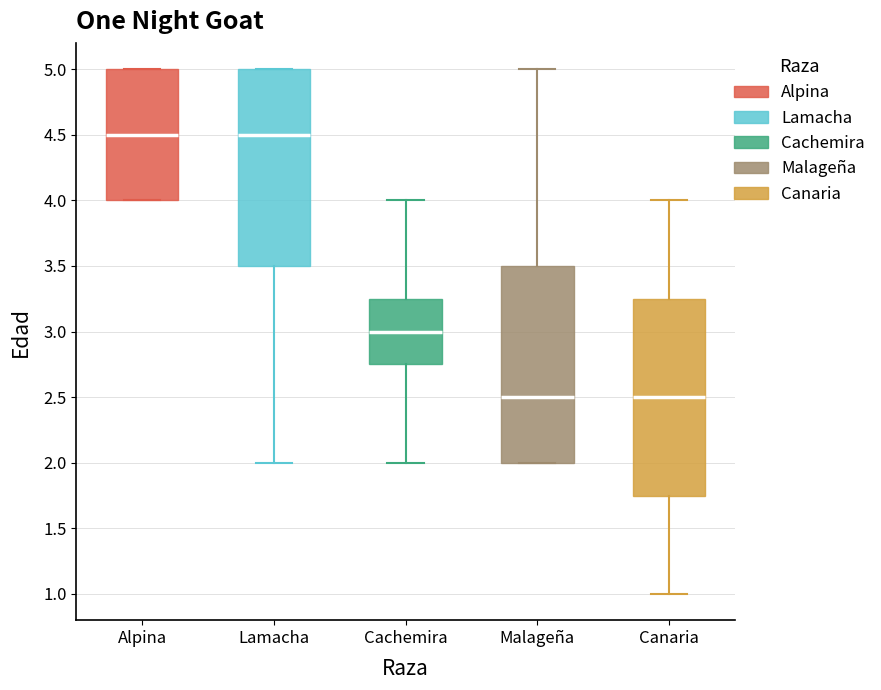

Reading left to right, transcribe this box plot: for each box, give where its median line is, the range the box spans, and where its two whiskers end, as read against the y-axis. The values are not printed on the chart, so give them approximately, as read against the axis.

Alpina: median 4.50, box 4.00 to 5.00, whiskers 4.00 to 5.00
Lamacha: median 4.50, box 3.50 to 5.00, whiskers 2.00 to 5.00
Cachemira: median 3.00, box 2.75 to 3.25, whiskers 2.00 to 4.00
Malageña: median 2.50, box 2.00 to 3.50, whiskers 2.00 to 5.00
Canaria: median 2.50, box 1.75 to 3.25, whiskers 1.00 to 4.00